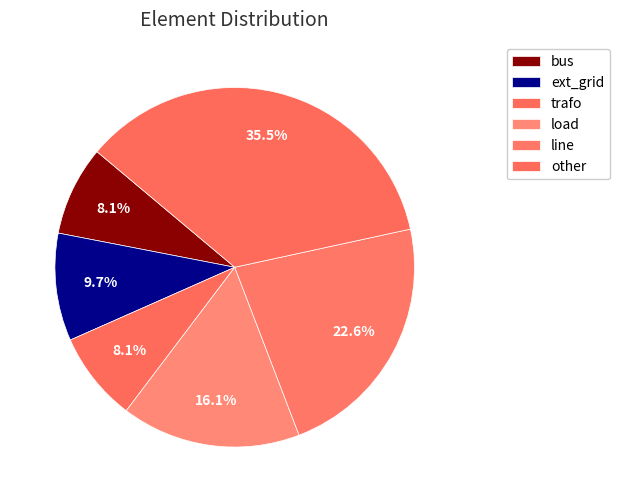

What percentage do bus and trafo together represent?

16.1%